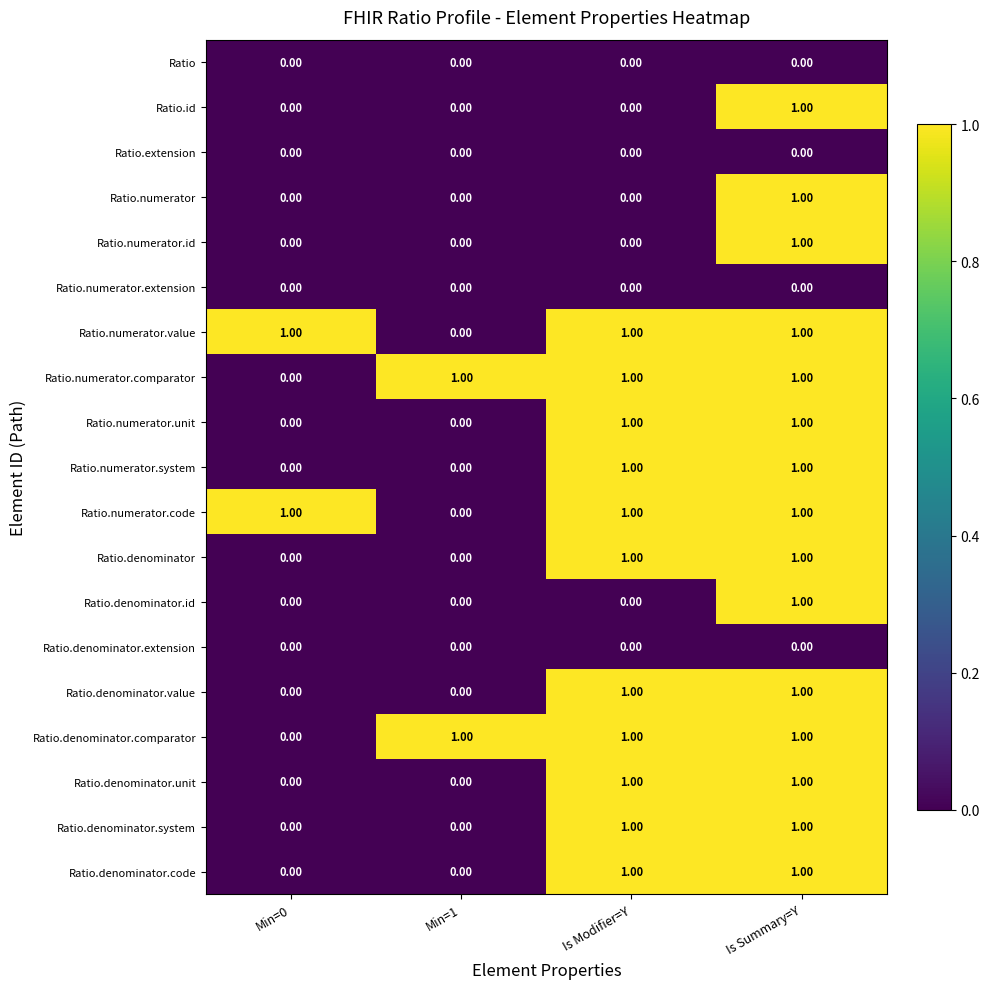

At which category is the sum across all series the highest?

Is Summary=Y